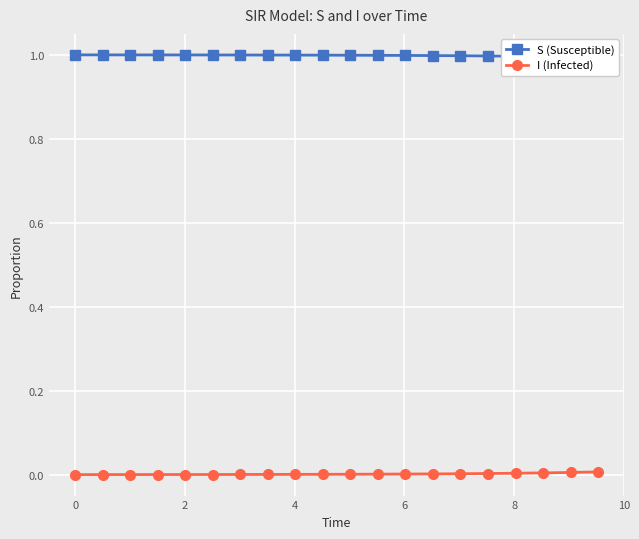

Reading left to right, what are all the values shown in this chart?

S (Susceptible): 1.0	1.0	1.0	1.0	1.0	1.0	1.0	1.0	1.0	1.0	1.0	1.0	1.0	1.0	1.0	1.0	1.0	1.0	1.0	1.0
I (Infected): 0.0	0.0	0.0	0.0	0.0	0.0	0.0	0.0	0.0	0.0	0.0	0.0	0.0	0.0	0.0	0.0	0.0	0.0	0.0	0.0